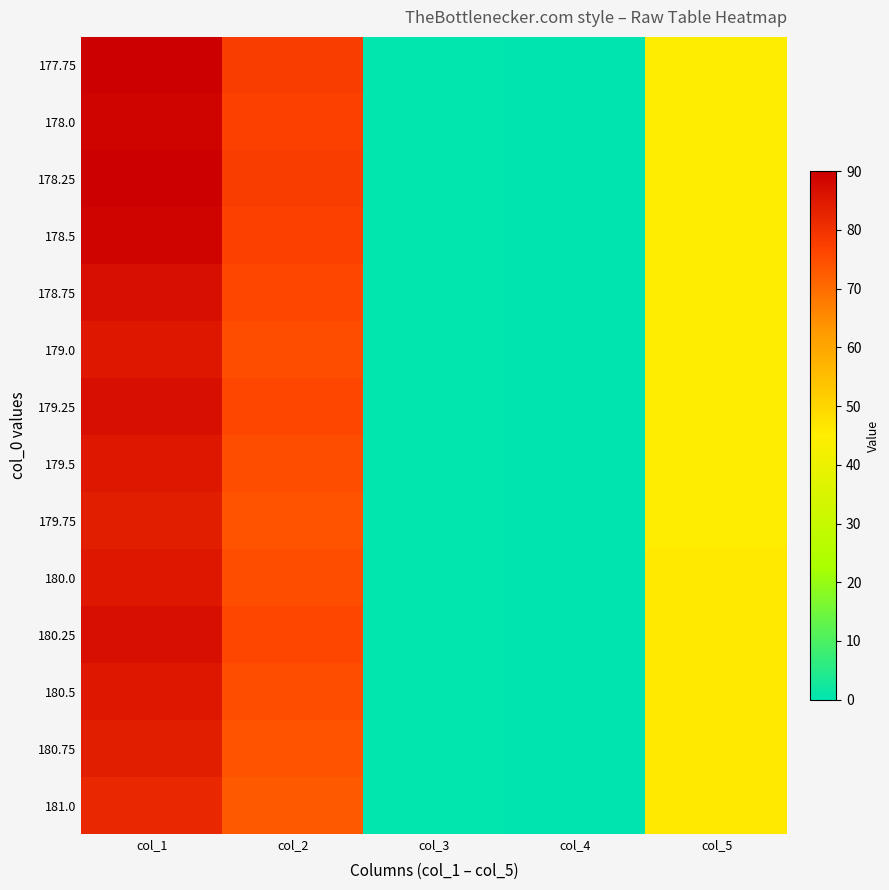

At col_3, list the series in order from largest to smallest.

177.75, 178.0, 178.25, 178.5, 178.75, 179.0, 179.25, 179.5, 179.75, 180.0, 180.25, 180.5, 180.75, 181.0